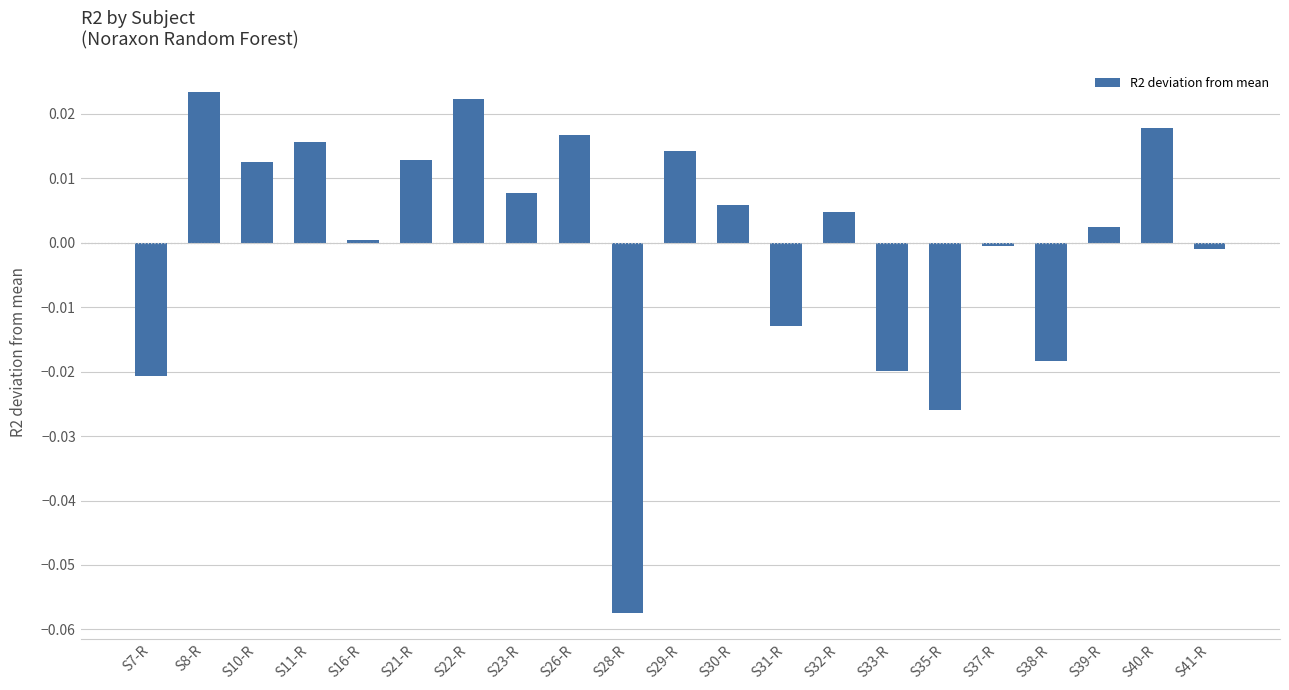

The value at S7-R is -0.0. True or false?

True